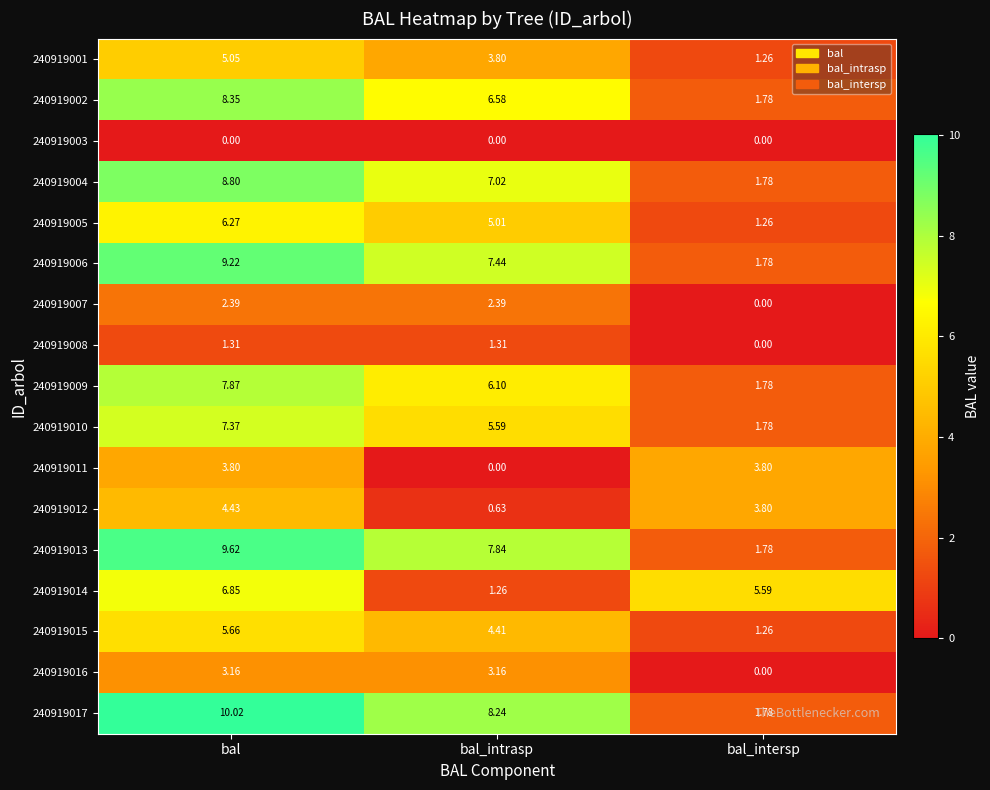

List the labels in order of 240919009 value, largest first.

bal, bal_intrasp, bal_intersp